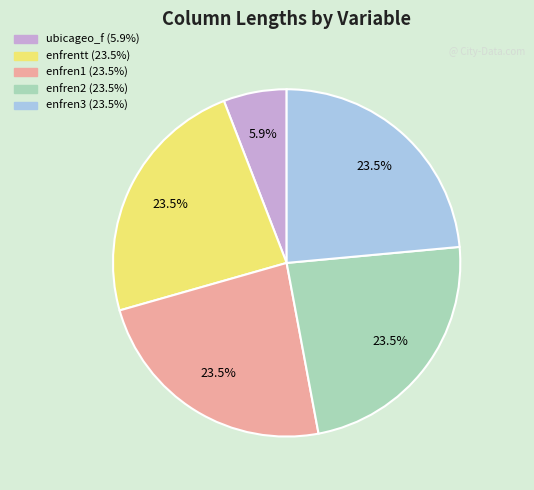

Is enfrentt the majority of the pie?

No